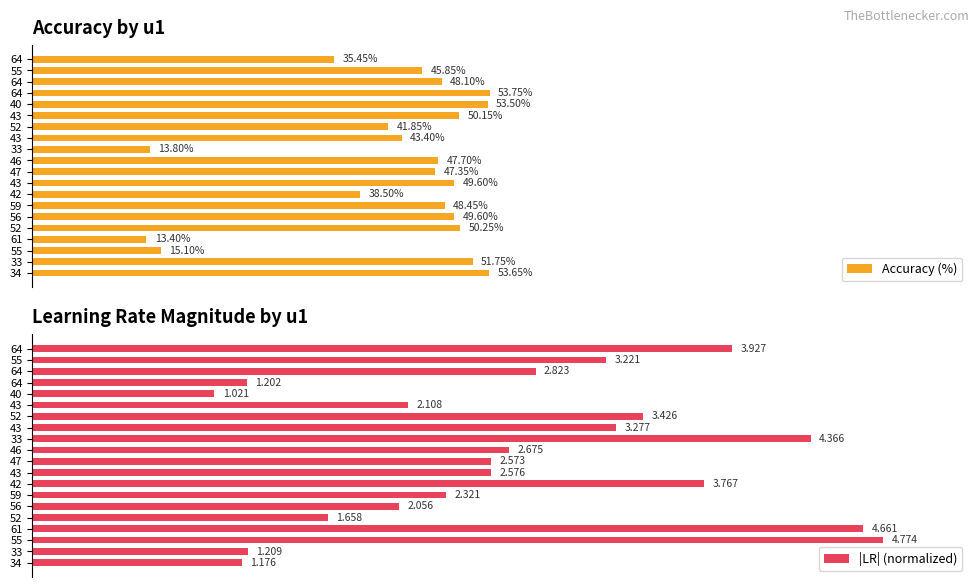

What is the difference between the maximum and minimum values in the Accuracy (%) series?

40.4